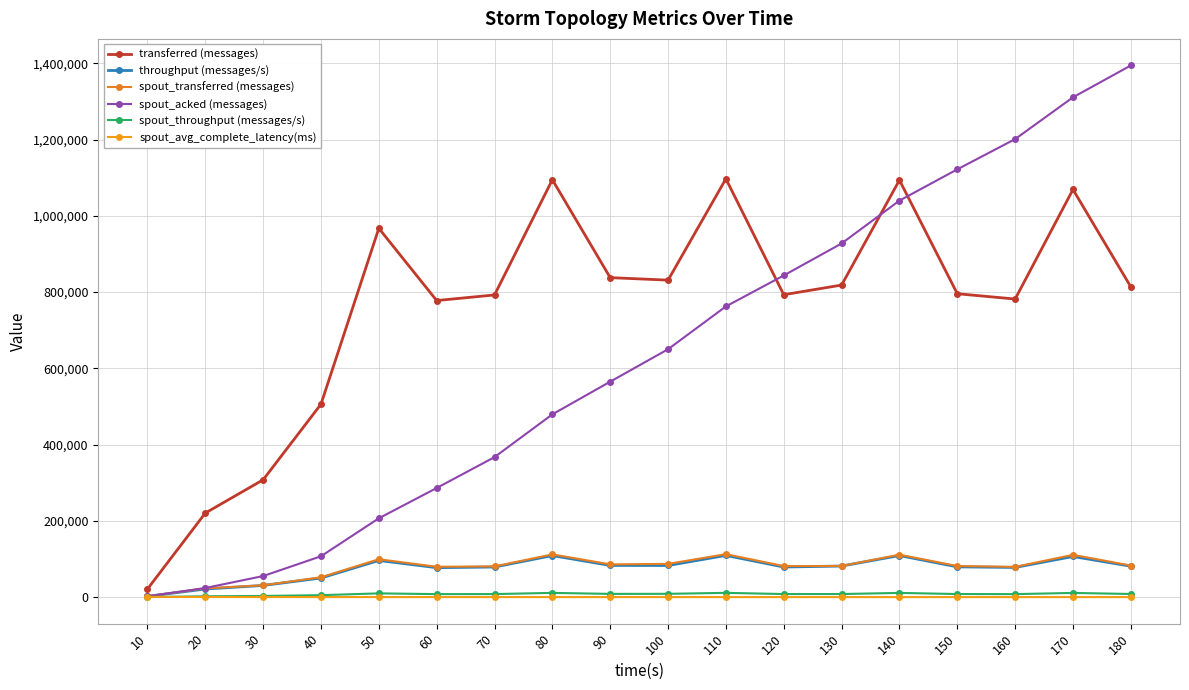

What is the sum of all spout_throughput (messages/s) values?

138946.0